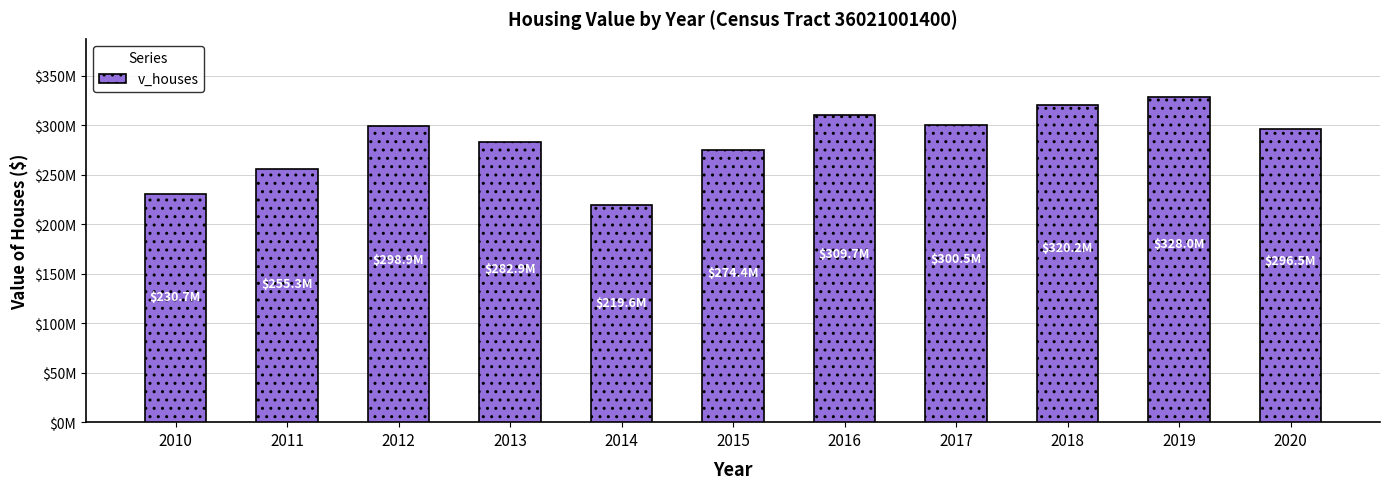

What is the difference between the maximum and second lowest values?

97274800